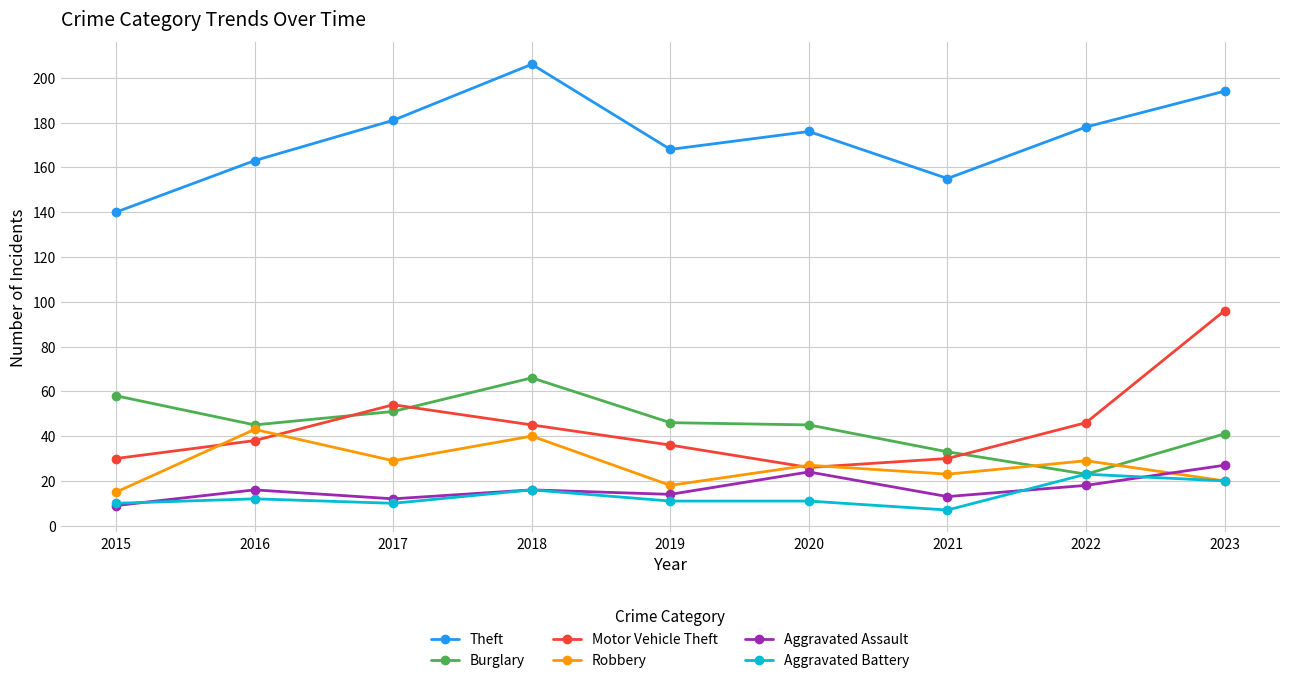

At which label is Theft closest to 173?

2020